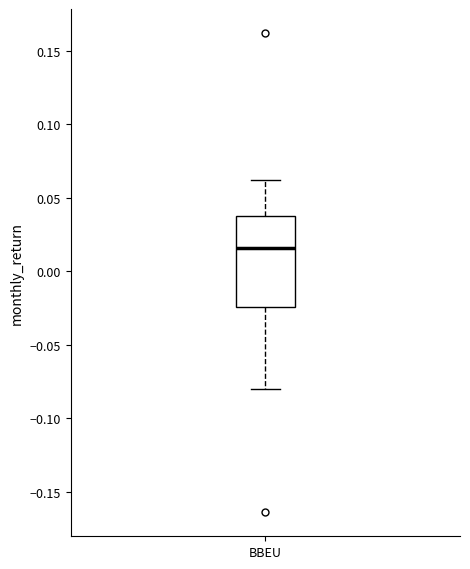

Read this box plot against the y-axis: the position of the median line, the range covered by the box, and the ends of both whiskers. The values are not printed on the chart, so give them approximately, as read against the axis.

median 0.015, box -0.025 to 0.035, whiskers -0.080 to 0.060